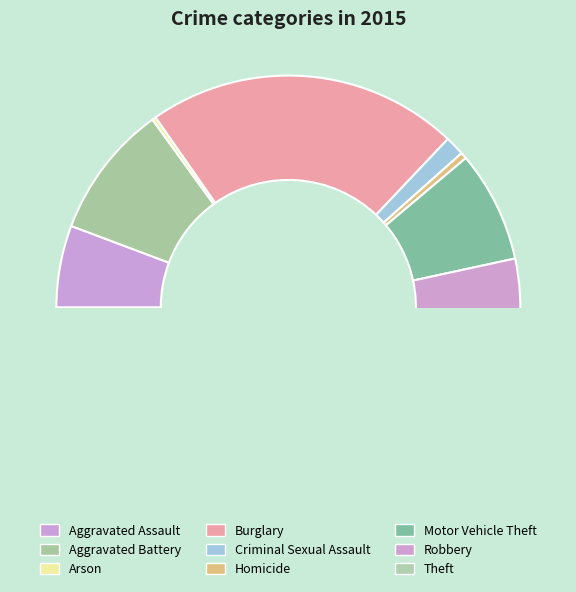

True or false: Aggravated Assault accounts for 6% of the total.

True